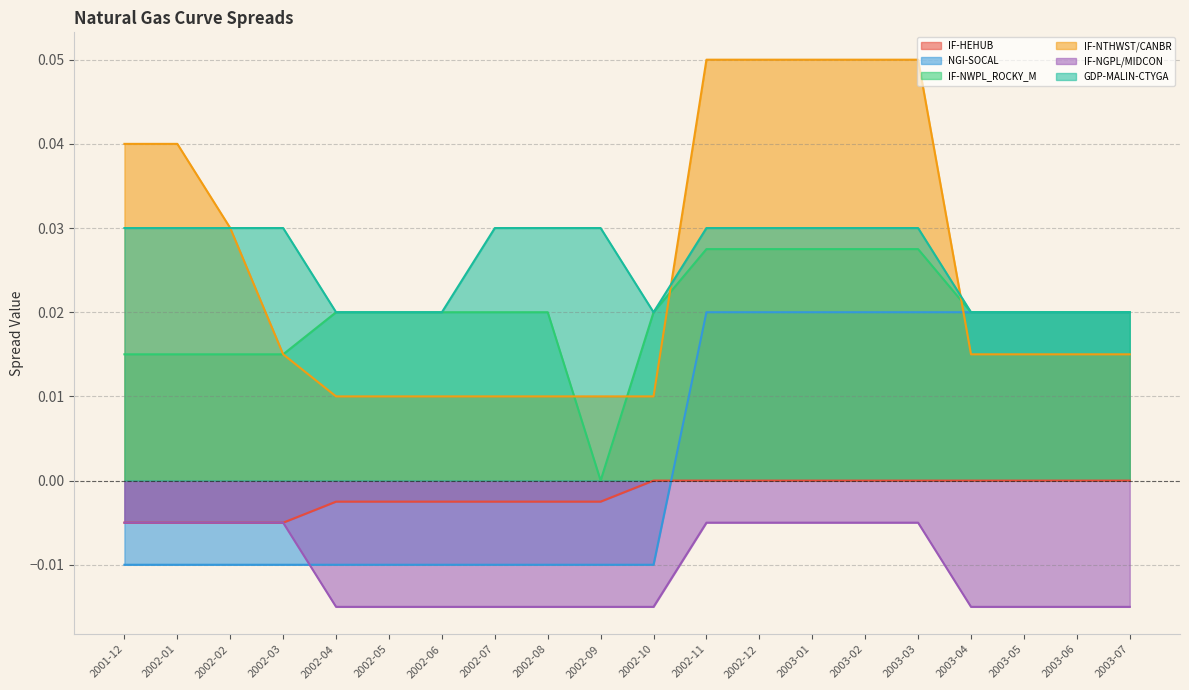

Is it true that IF-HEHUB equals 0.0 at 2002-10?

True